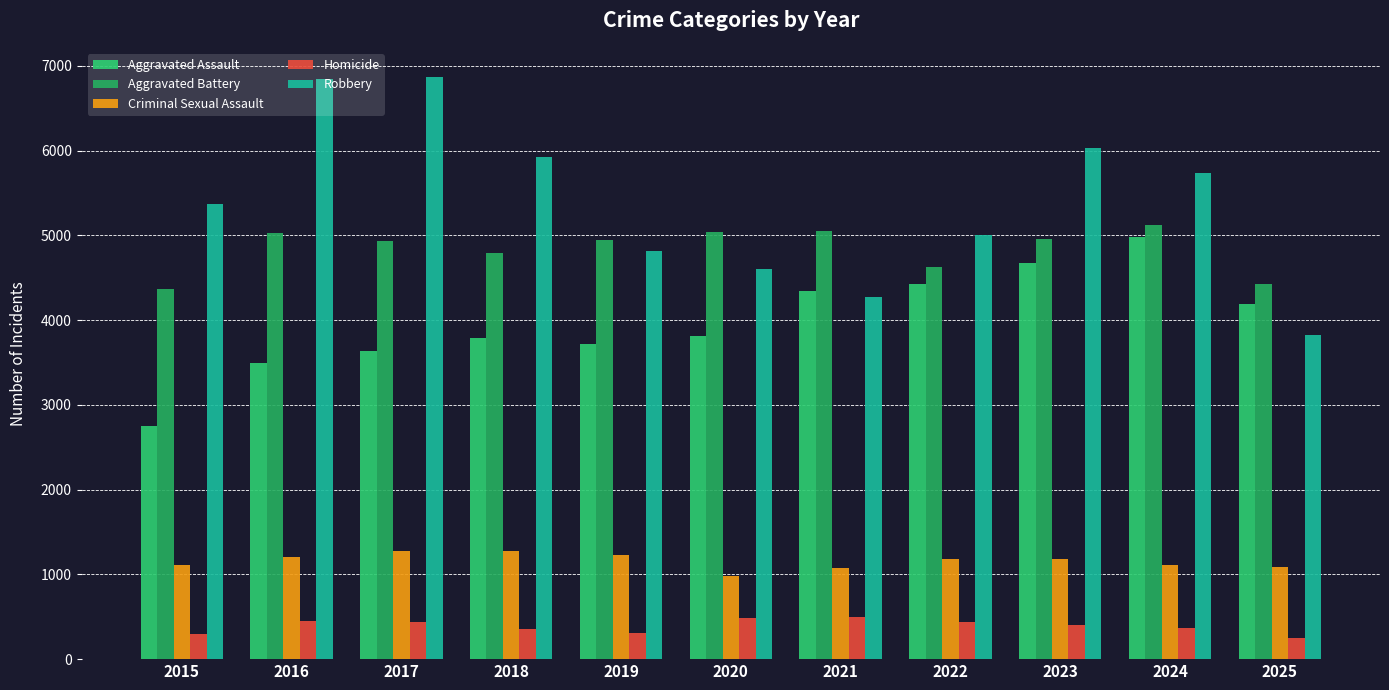

How many values in the Aggravated Battery series are below 4941?

5